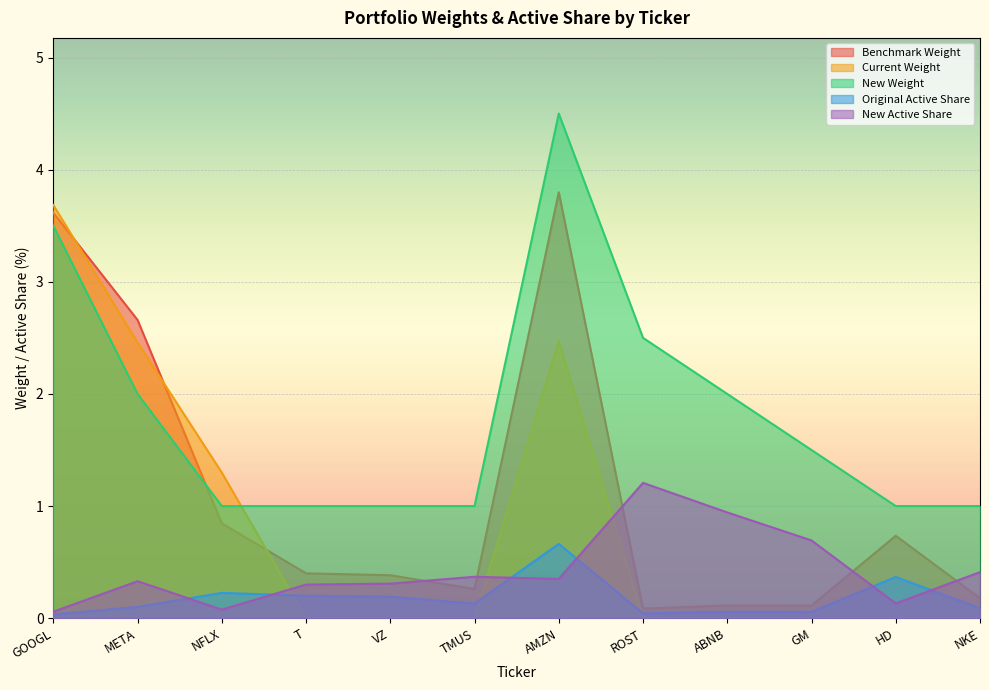

Between HD and GOOGL, which is larger?

GOOGL